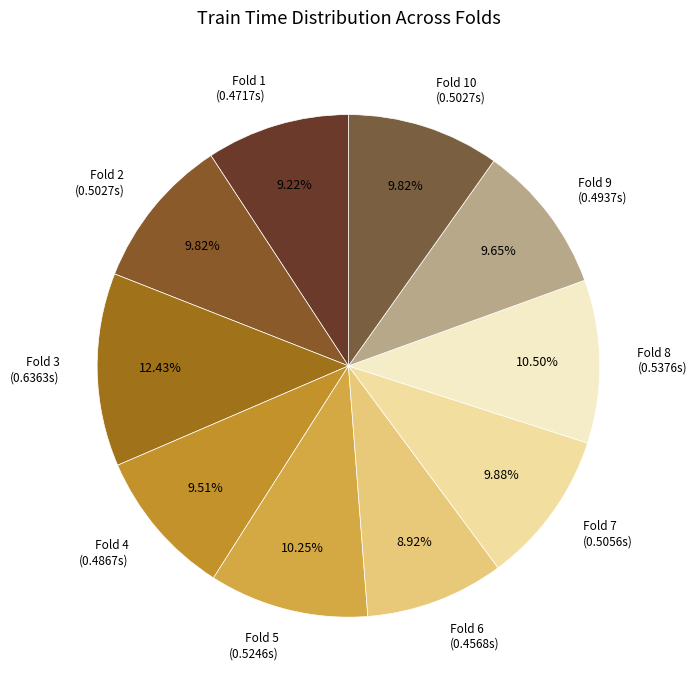

Does any single category account for the majority?

No